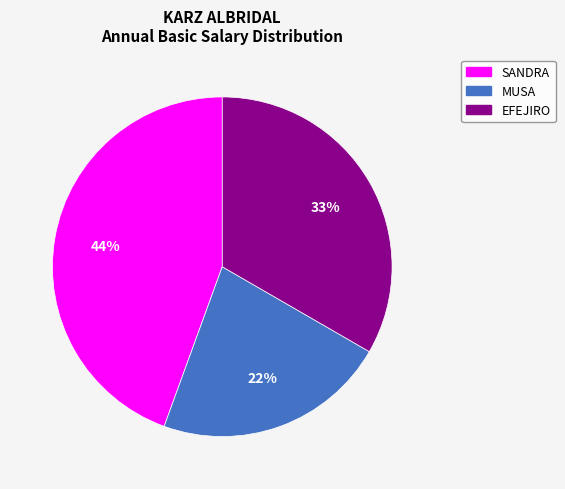

What is the ratio of the value at SANDRA to the value at EFEJIRO?

1.3